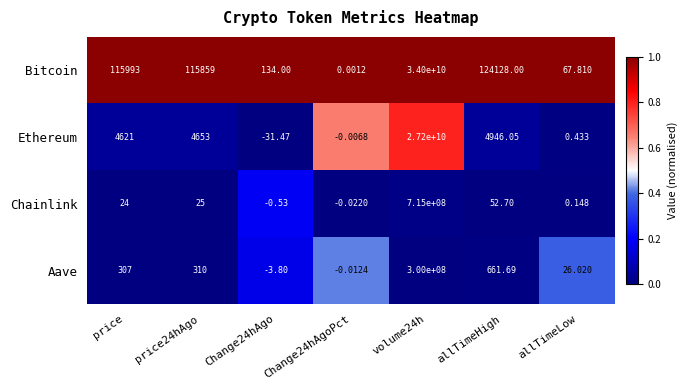

Which series has the largest total across all categories?

Bitcoin